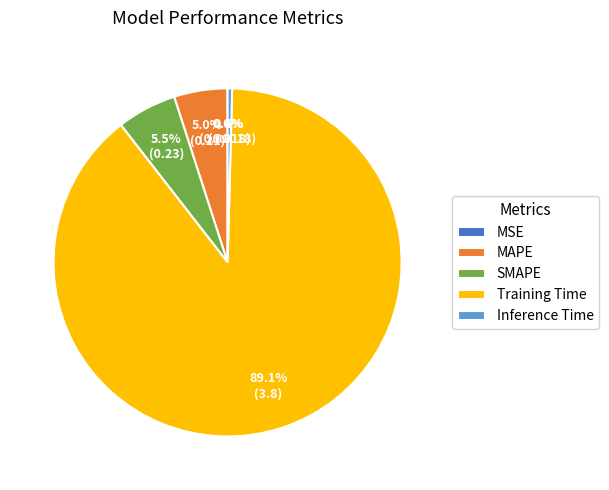

What is the largest slice in the pie chart?

Training Time